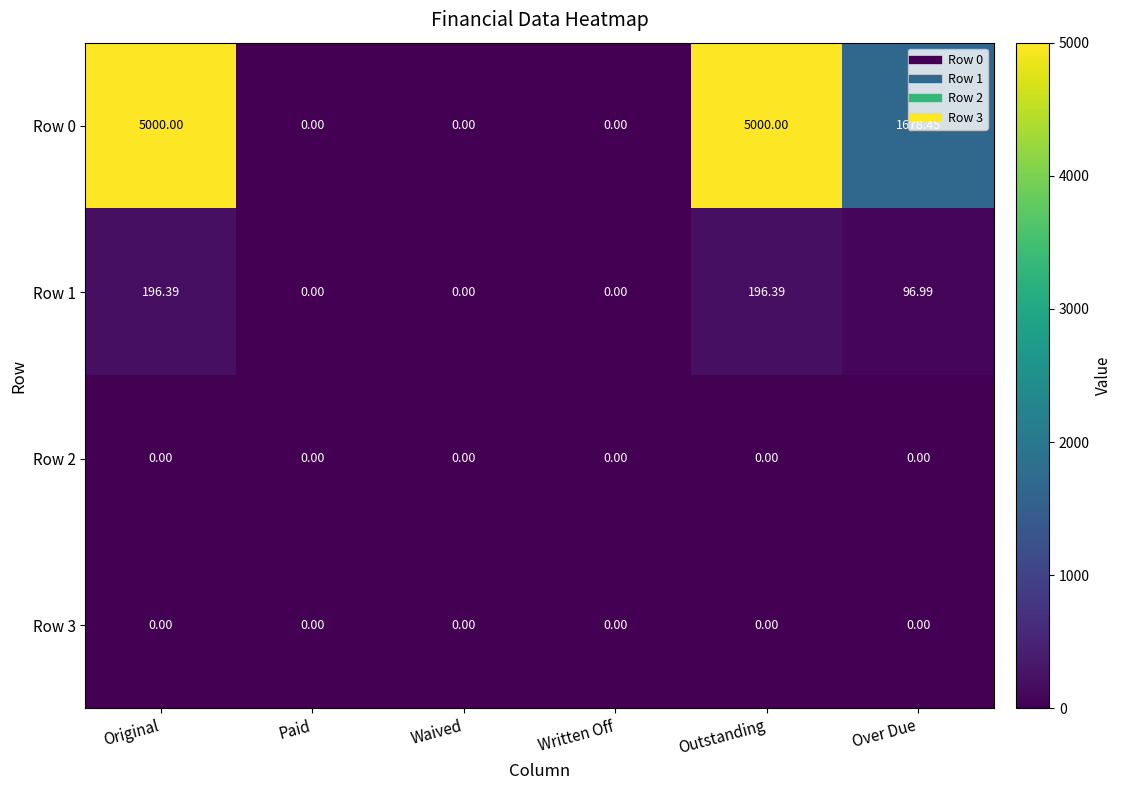

How many categories are shown in the chart?

6